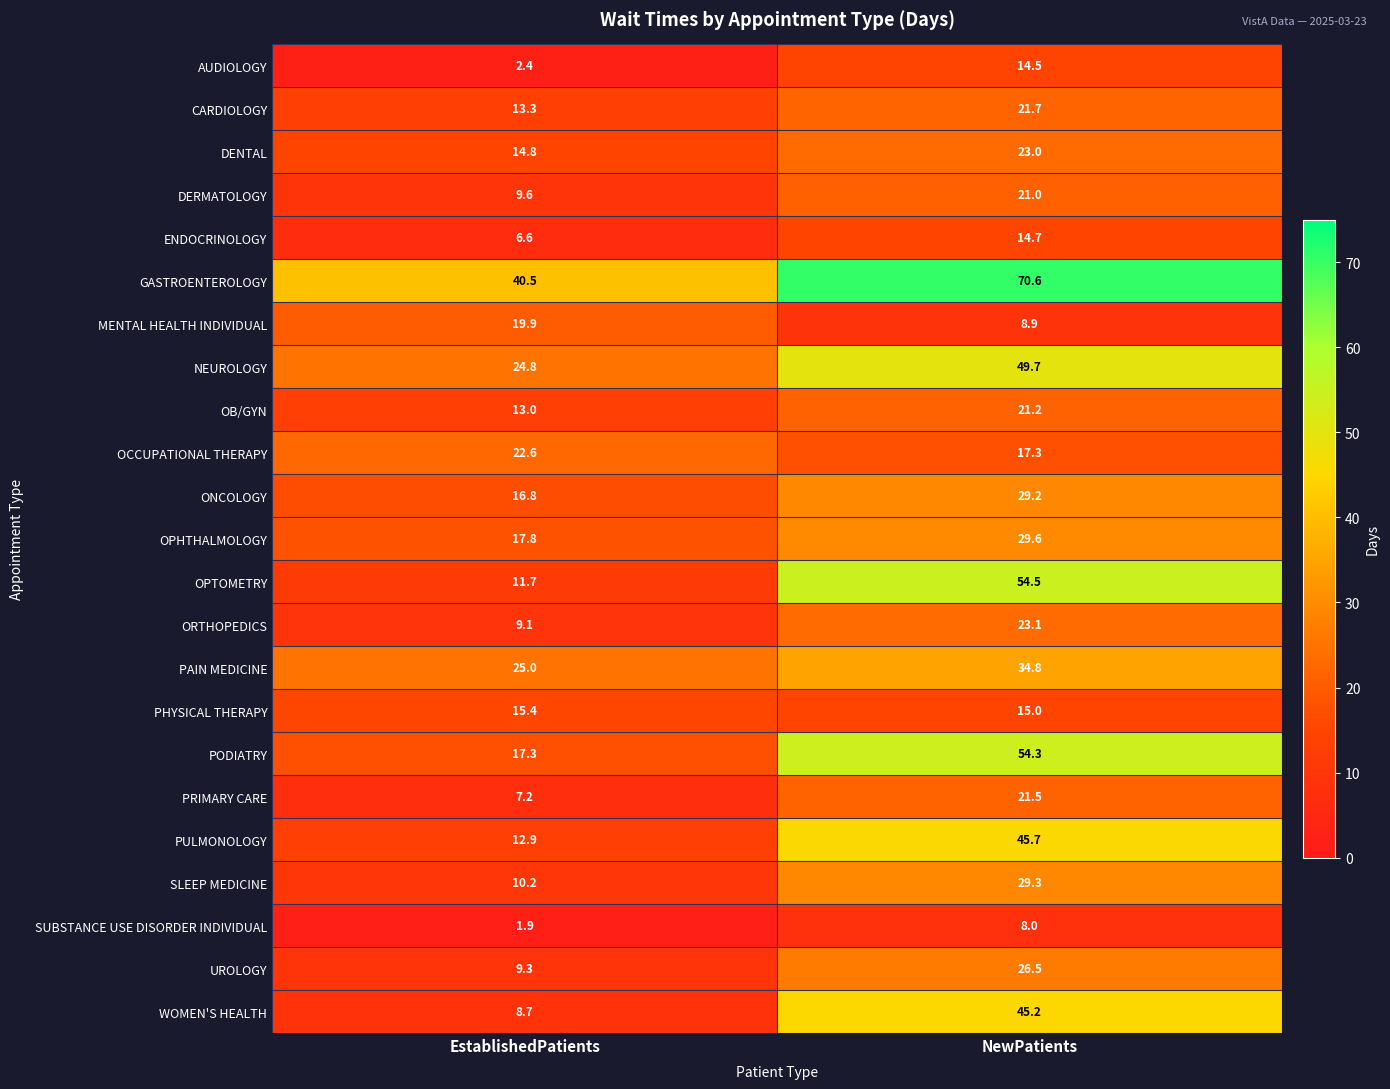

Which series has the largest total across all categories?

GASTROENTEROLOGY